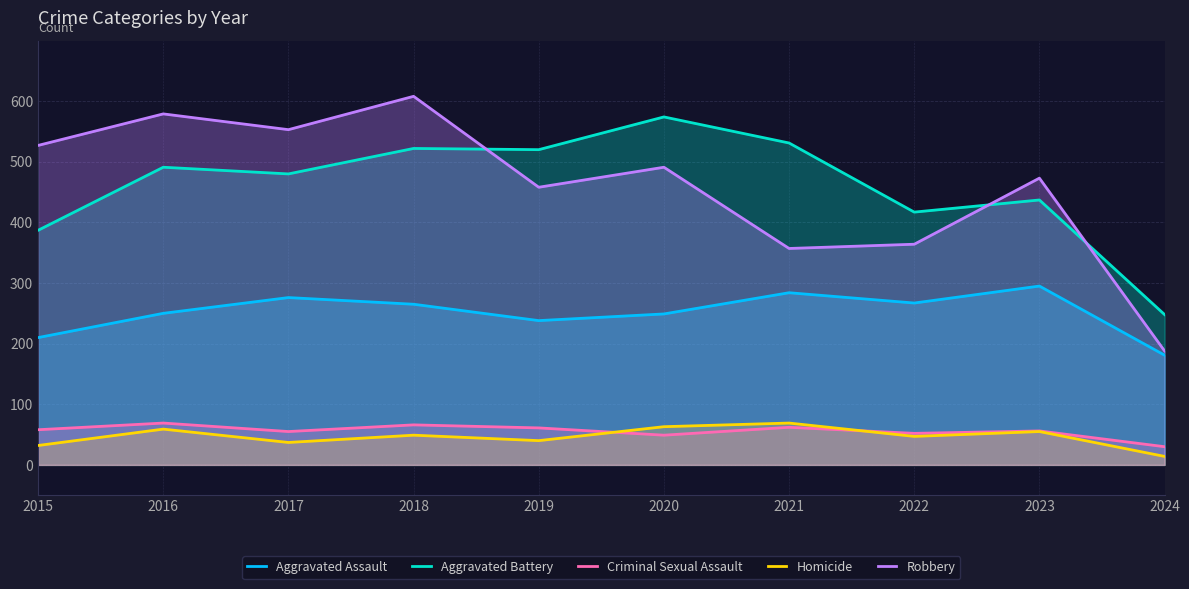

Does the chart have visible grid lines?

Yes